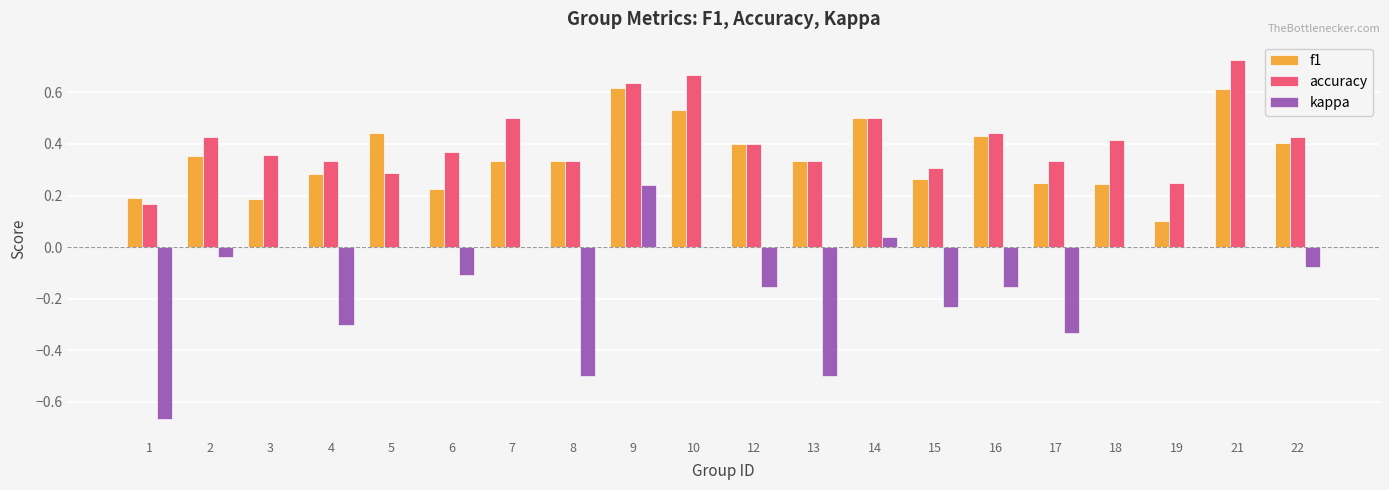

True or false: kappa has a value of -0.1 at 22.

True